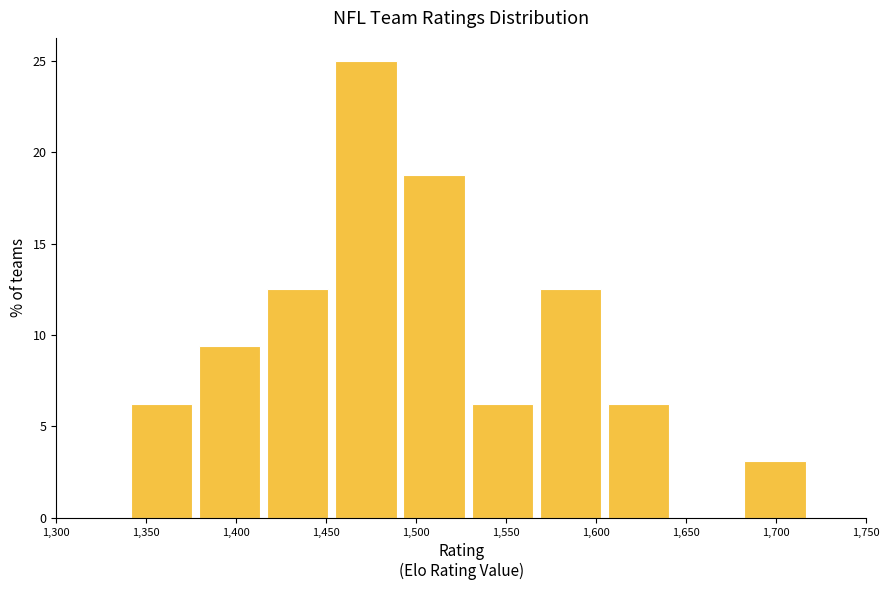

Reading left to right, transcribe this chart: for each bar, give the range it covers on the x-axis and its height. Neither the bar edges nor the heights are printed on the chart, so give them approximately, as read against the axes.

1340 to 1375: 6.5
1375 to 1415: 9.5
1415 to 1455: 12.5
1455 to 1490: 25.0
1490 to 1530: 19.0
1530 to 1565: 6.5
1565 to 1605: 12.5
1605 to 1640: 6.5
1640 to 1680: 0
1680 to 1720: 3.0